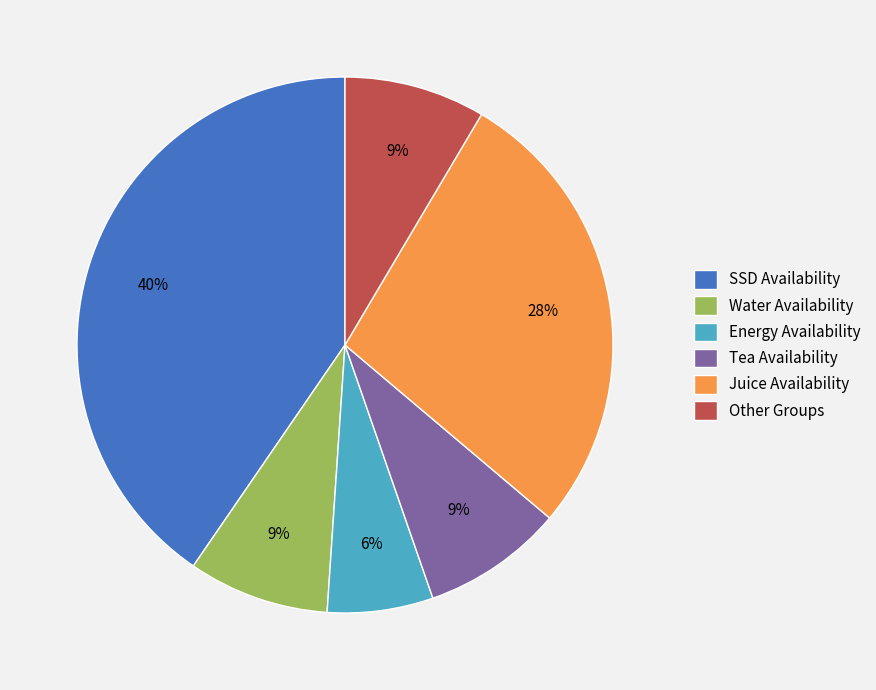

Which slice is the largest?

SSD Availability